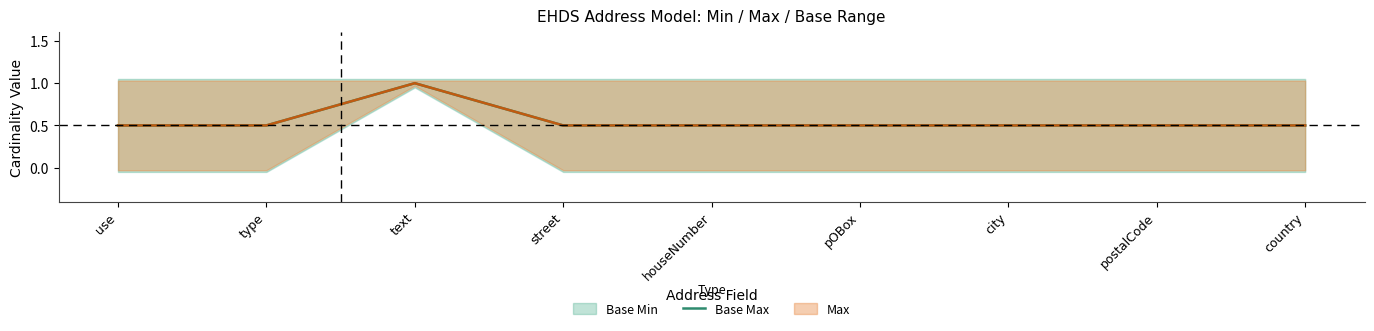

What is the label of the 9th point from the left?

country